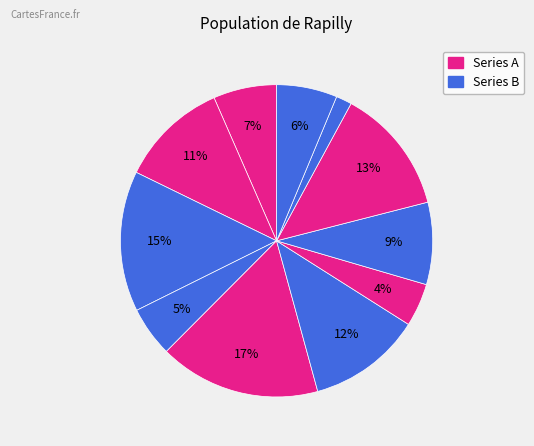

Count the number of slices in the pie.

11